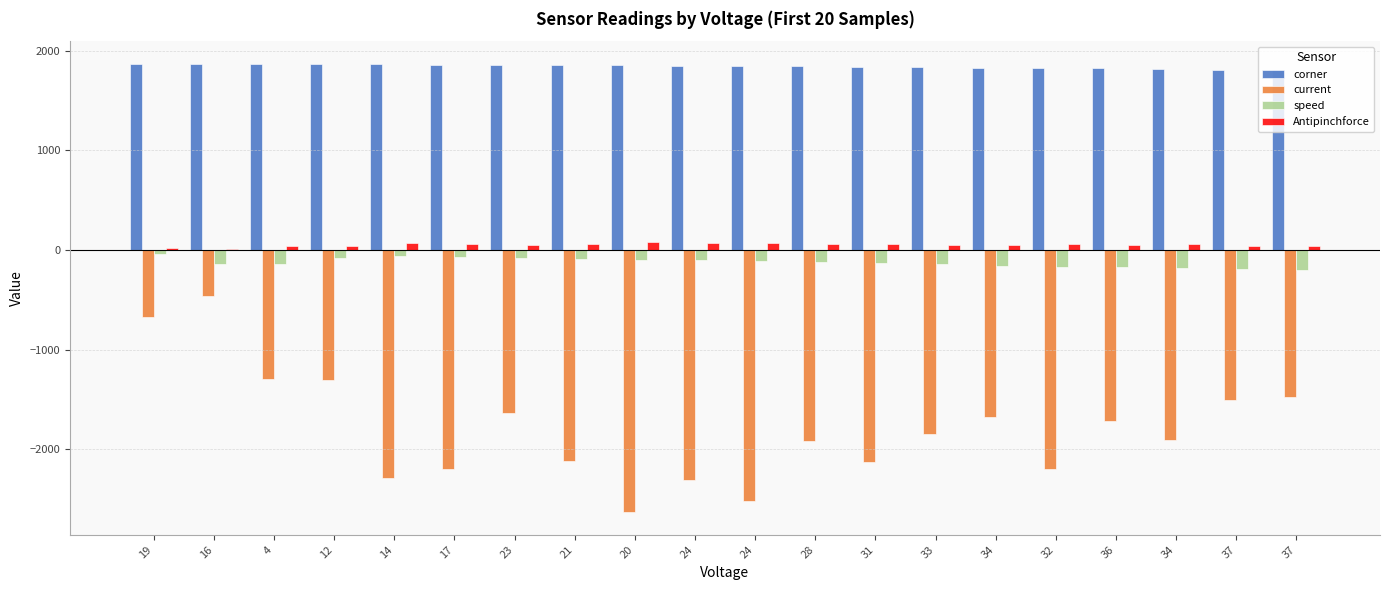

How many series are shown in this chart?

4